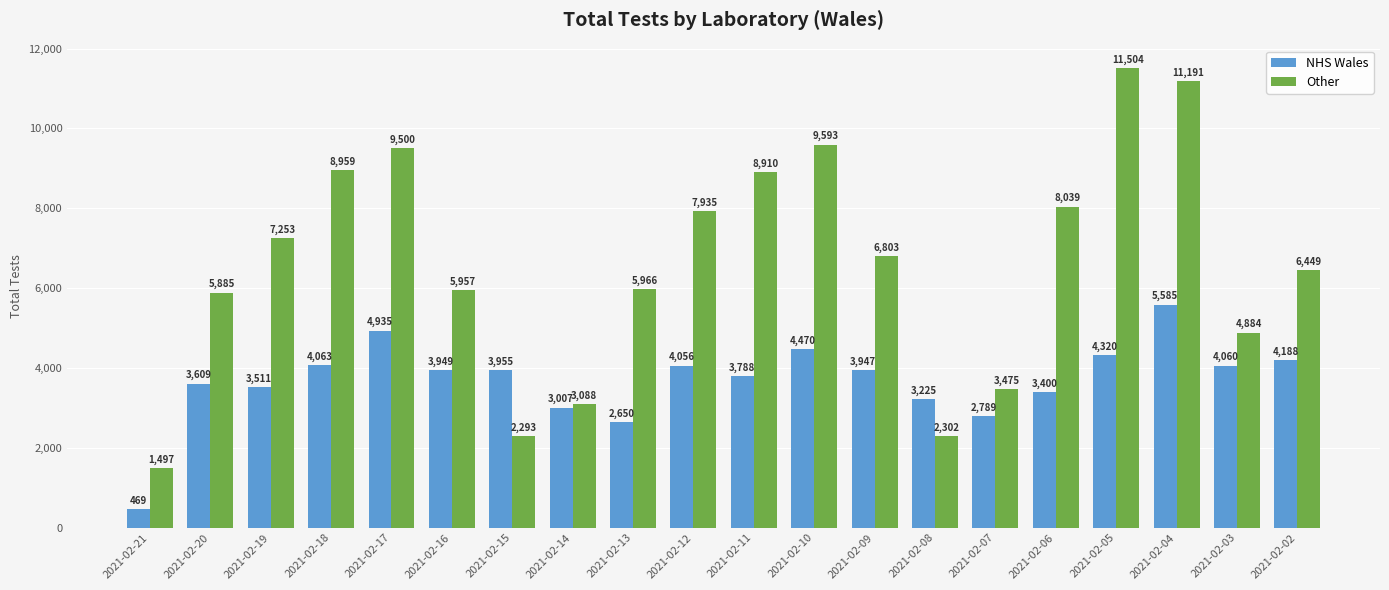

What value does the NHS Wales series have at 2021-02-18, to the nearest 50?

4050